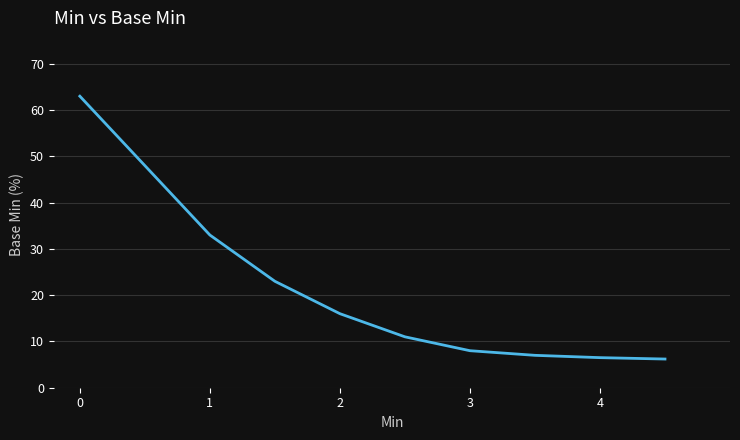

What is the difference between the maximum and minimum values?

56.8